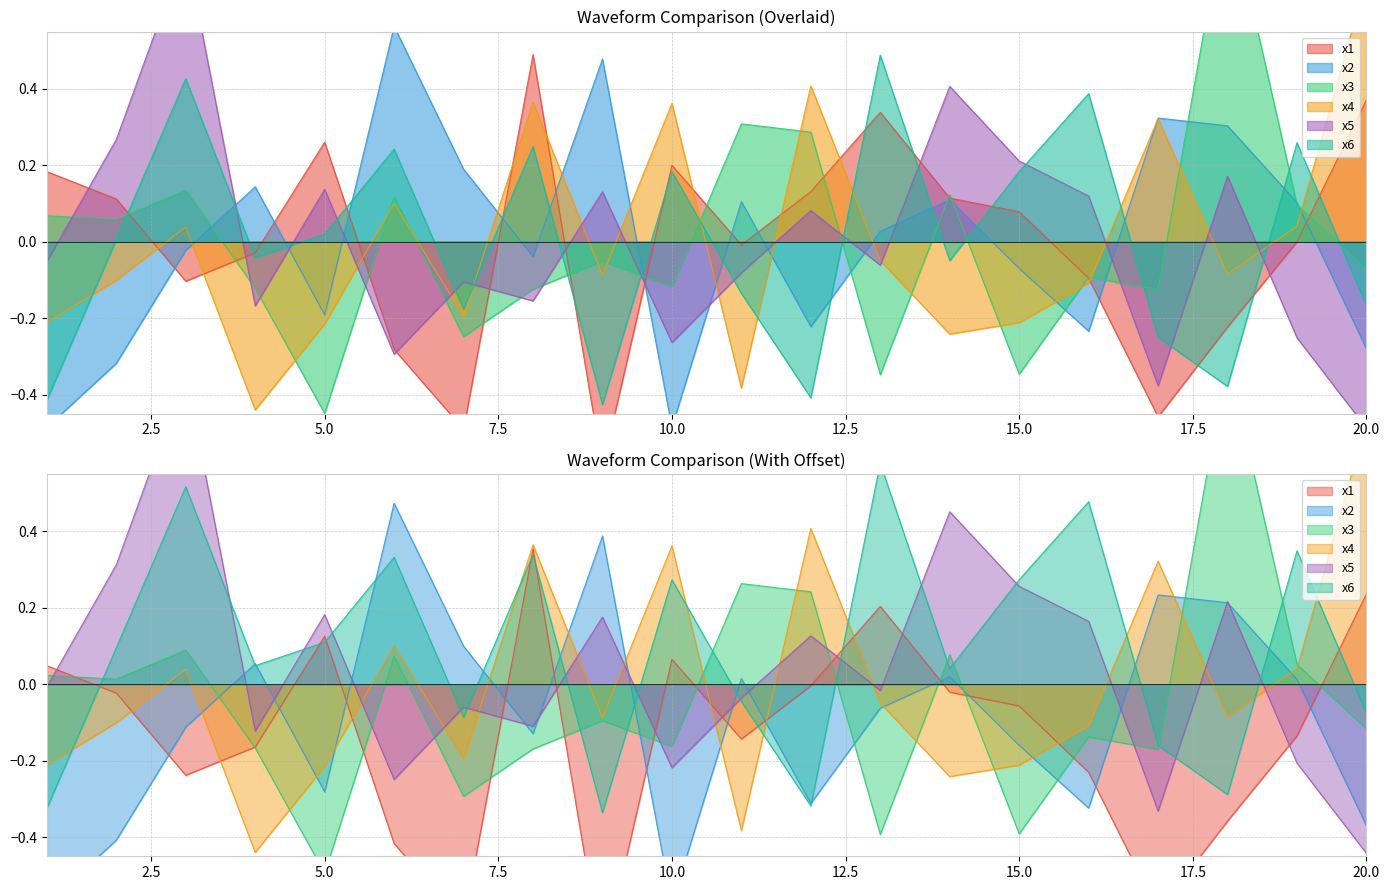

Rank the series at 8 from highest to lowest value.

x1, x4, x6, x2, x3, x5